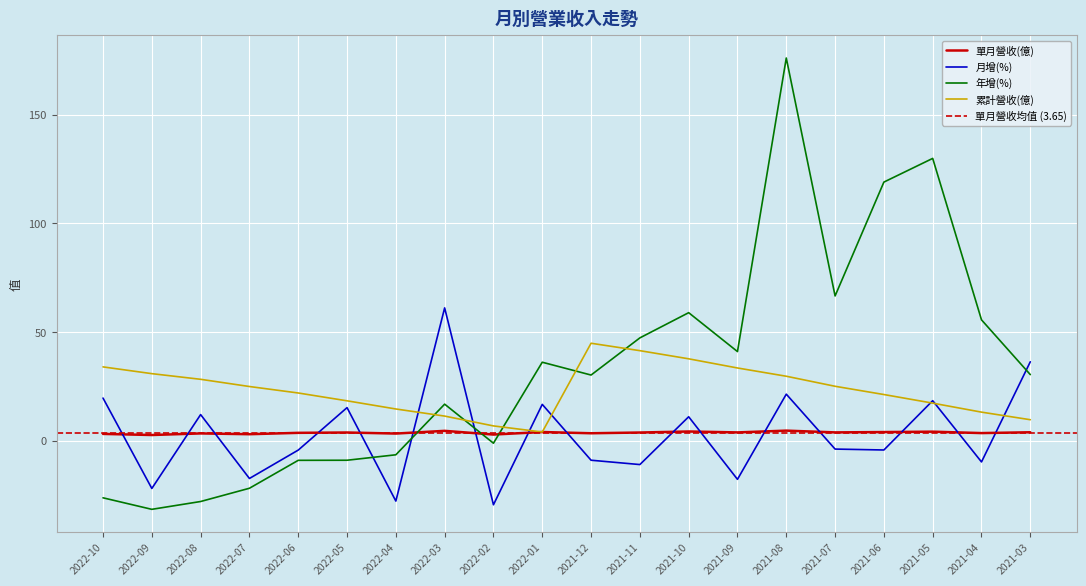

What is the average value of the 累計營收(億) series?

23.4